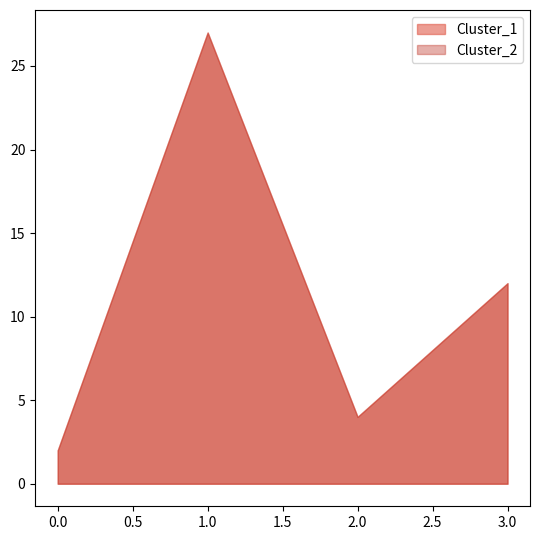

True or false: Cluster_2 and Cluster_1 cross at least once.

False